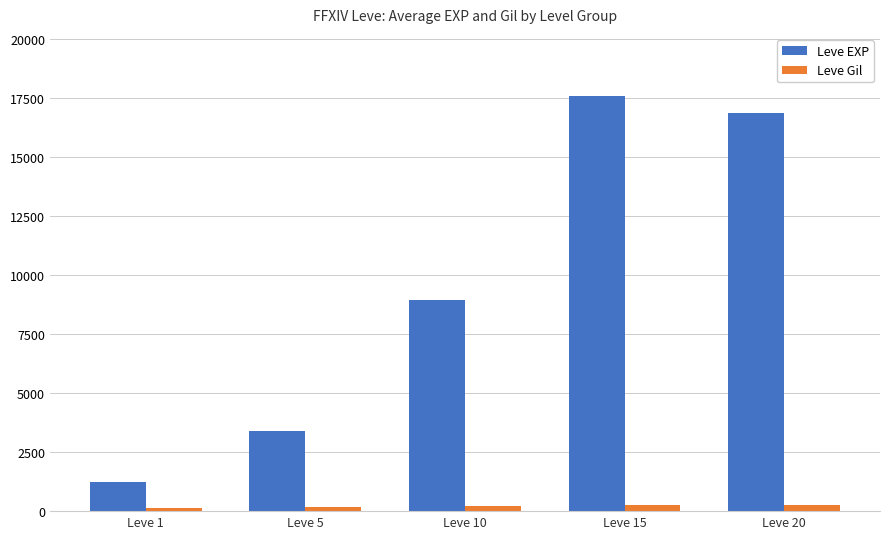

Are the bars horizontal?

No